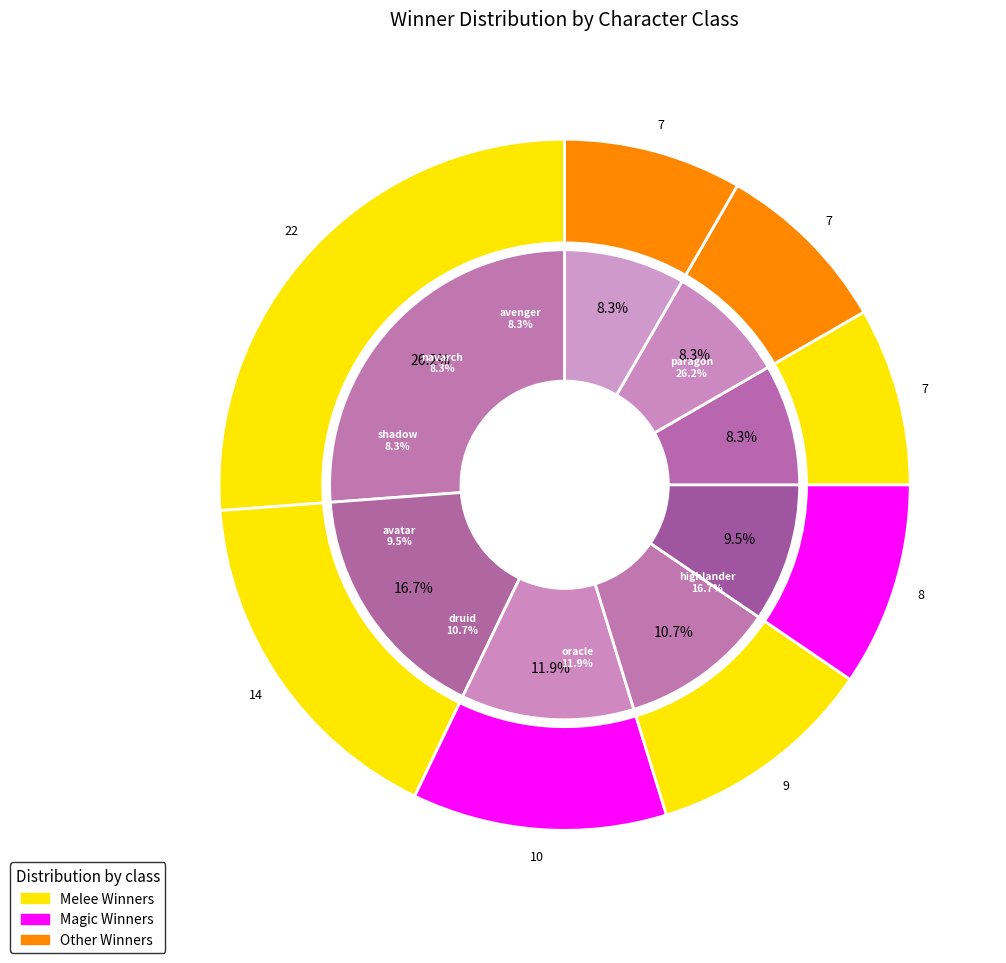

What is the largest slice in the pie chart?

paragon